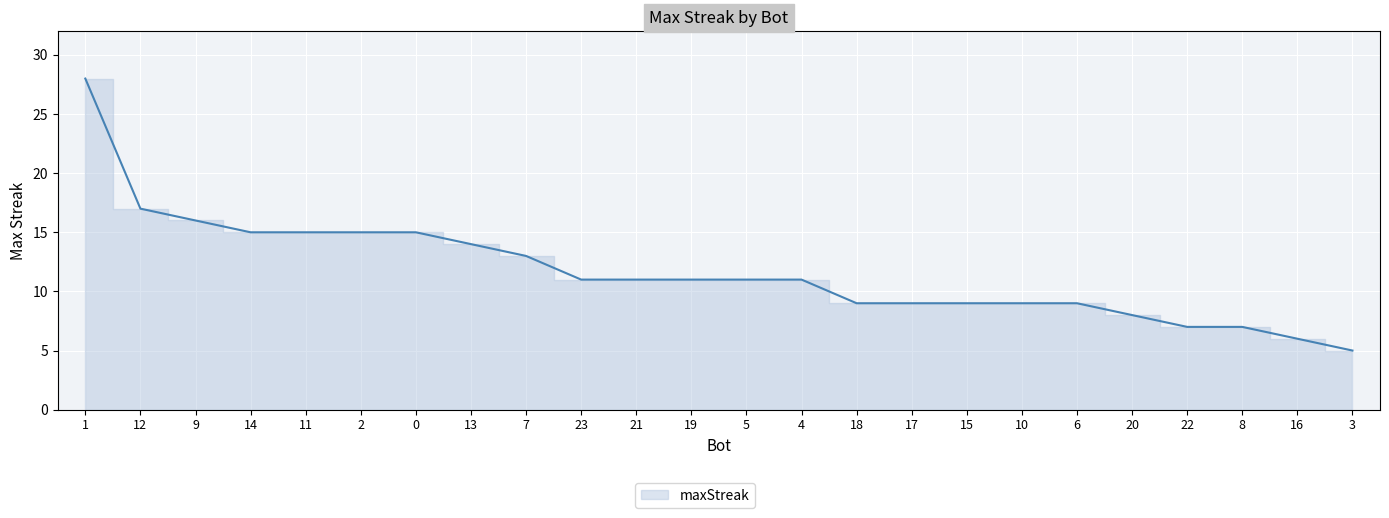

Where does the data first go above 11?

1